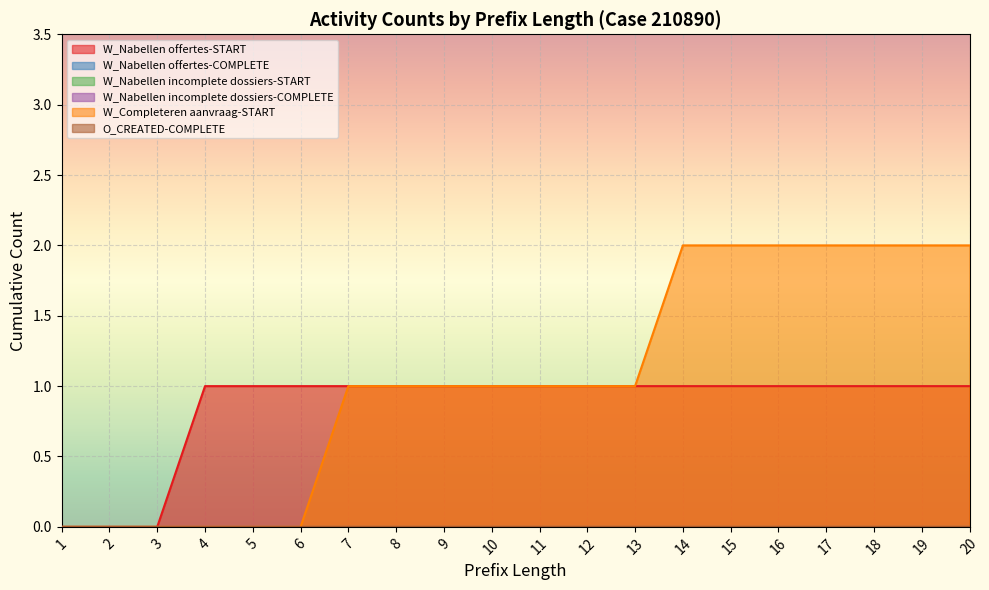

Does the chart display data point markers on the line(s)?

No